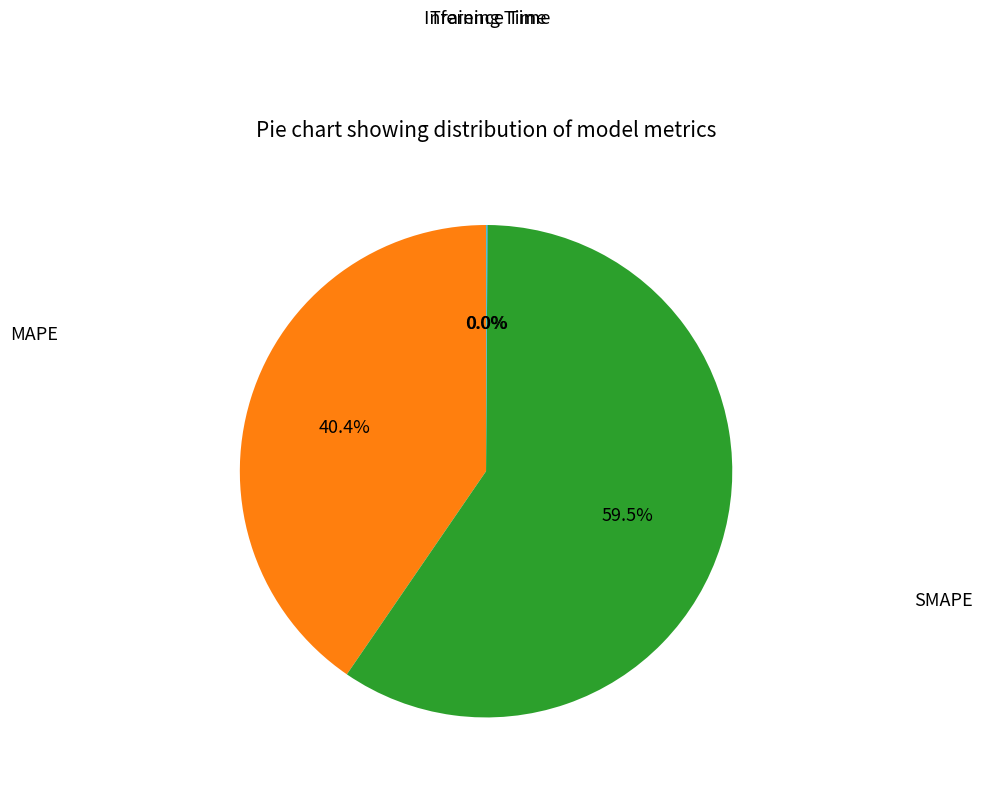

Does any single category account for the majority?

Yes